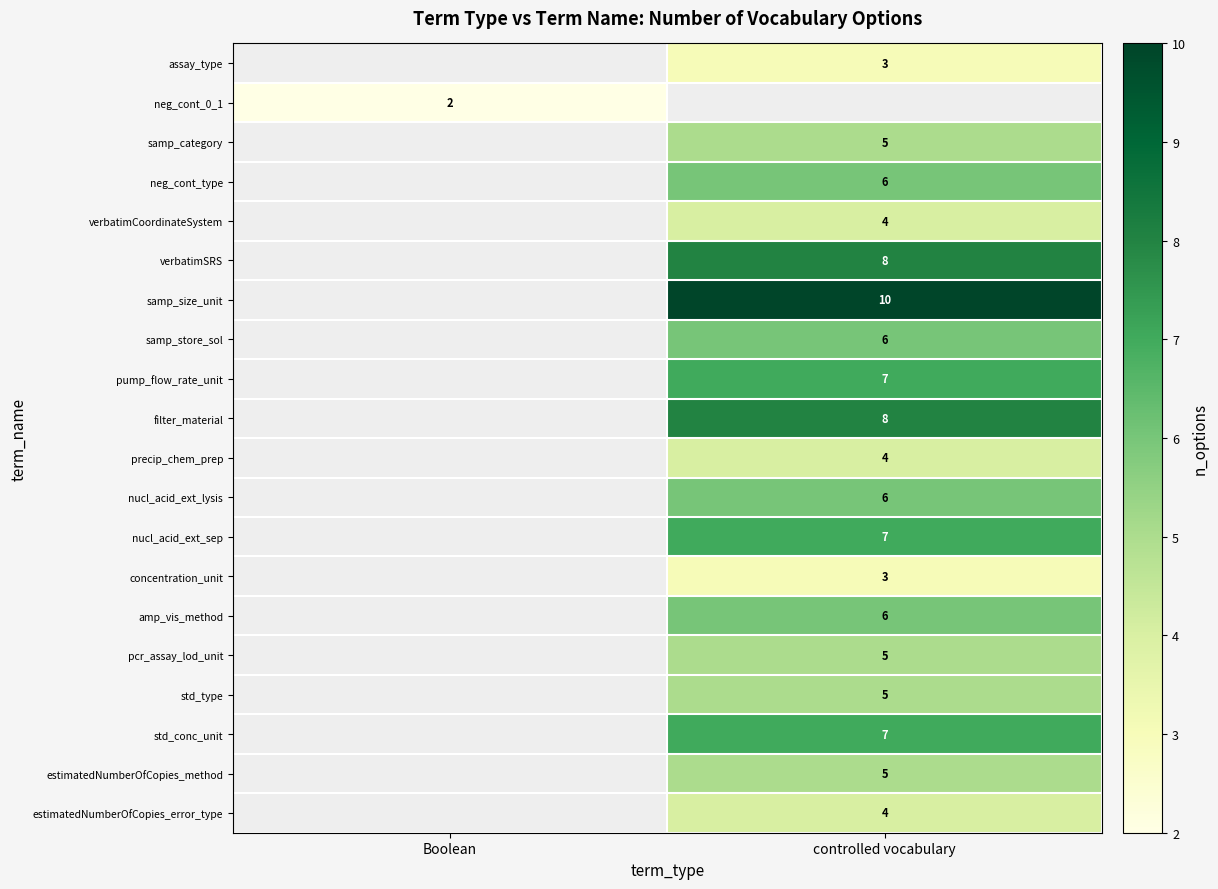

How many values in the filter_material series are below 8?

1